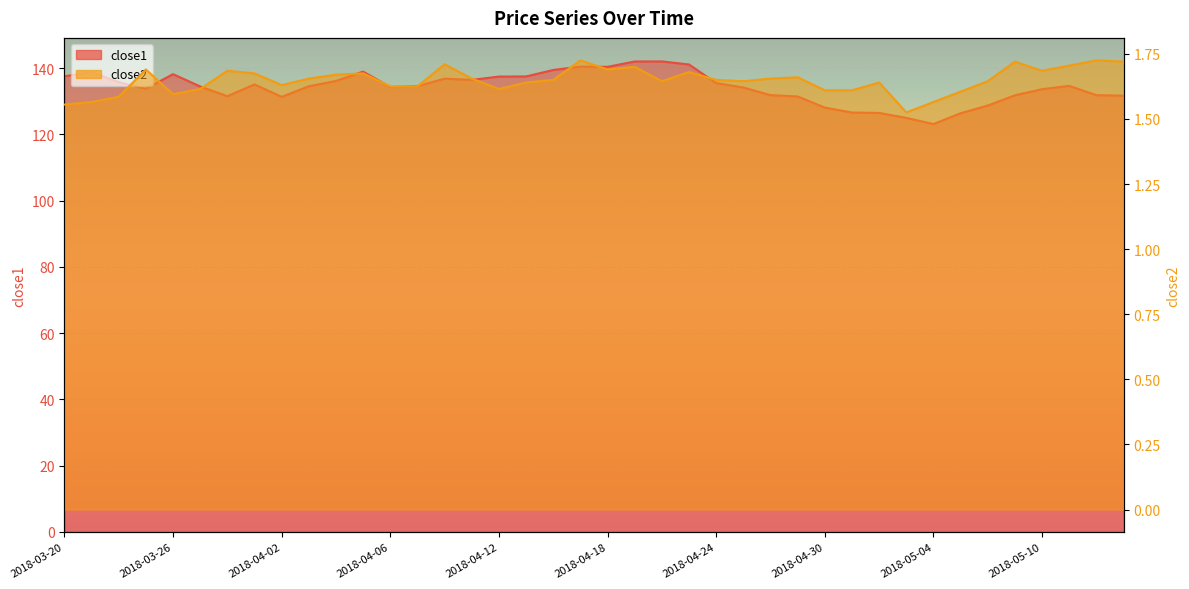

Reading left to right, list all the values displayed in this chart.

close1: 2018-03-20=137.6	2018-03-21=138.8	2018-03-22=135.8	2018-03-23=133.8	2018-03-26=138.2	2018-03-27=134.5	2018-03-28=131.5	2018-03-29=135.1	2018-04-02=131.3	2018-04-03=134.5	2018-04-04=136.1	2018-04-05=139.0	2018-04-06=134.3	2018-04-09=134.6	2018-04-10=136.8	2018-04-11=136.5	2018-04-12=137.5	2018-04-13=137.5	2018-04-16=139.5	2018-04-17=140.5	2018-04-18=140.4	2018-04-19=142.0	2018-04-20=142.0	2018-04-23=141.1	2018-04-24=135.5	2018-04-25=134.2	2018-04-26=131.9	2018-04-27=131.5	2018-04-30=128.1	2018-05-01=126.6	2018-05-02=126.5	2018-05-03=125.0	2018-05-04=123.1	2018-05-07=126.4	2018-05-08=128.7	2018-05-09=131.8	2018-05-10=133.7	2018-05-11=134.7	2018-05-14=131.8	2018-05-15=131.7
close2: 2018-03-20=1.6	2018-03-21=1.6	2018-03-22=1.6	2018-03-23=1.7	2018-03-26=1.6	2018-03-27=1.6	2018-03-28=1.7	2018-03-29=1.7	2018-04-02=1.6	2018-04-03=1.7	2018-04-04=1.7	2018-04-05=1.7	2018-04-06=1.6	2018-04-09=1.6	2018-04-10=1.7	2018-04-11=1.7	2018-04-12=1.6	2018-04-13=1.6	2018-04-16=1.6	2018-04-17=1.7	2018-04-18=1.7	2018-04-19=1.7	2018-04-20=1.6	2018-04-23=1.7	2018-04-24=1.6	2018-04-25=1.6	2018-04-26=1.7	2018-04-27=1.7	2018-04-30=1.6	2018-05-01=1.6	2018-05-02=1.6	2018-05-03=1.5	2018-05-04=1.6	2018-05-07=1.6	2018-05-08=1.6	2018-05-09=1.7	2018-05-10=1.7	2018-05-11=1.7	2018-05-14=1.7	2018-05-15=1.7